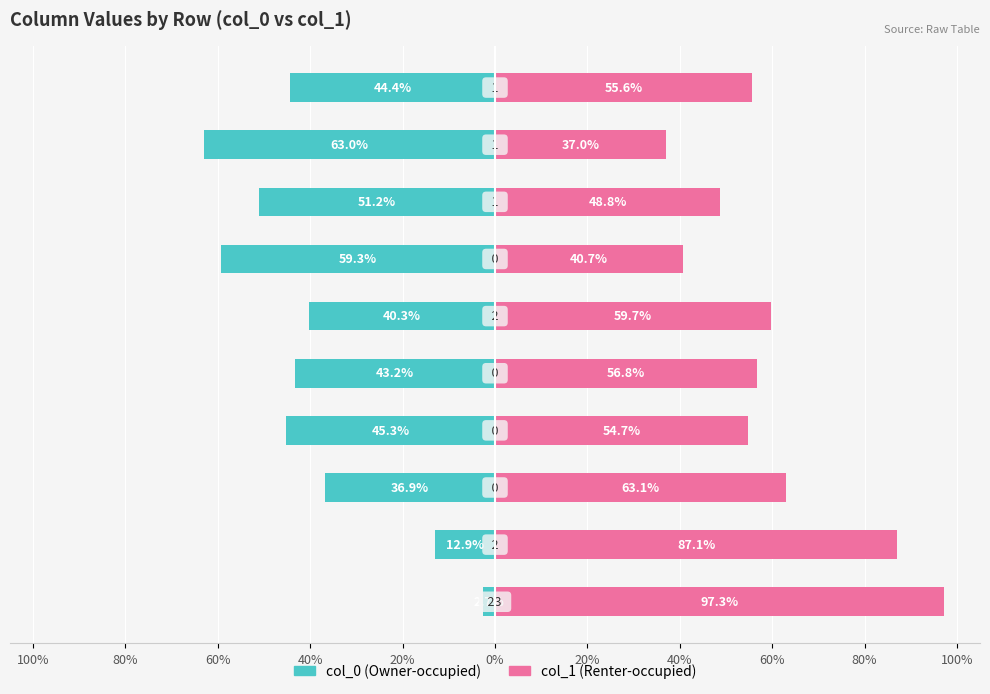

What is the label of the 8th bar from the right?

60%